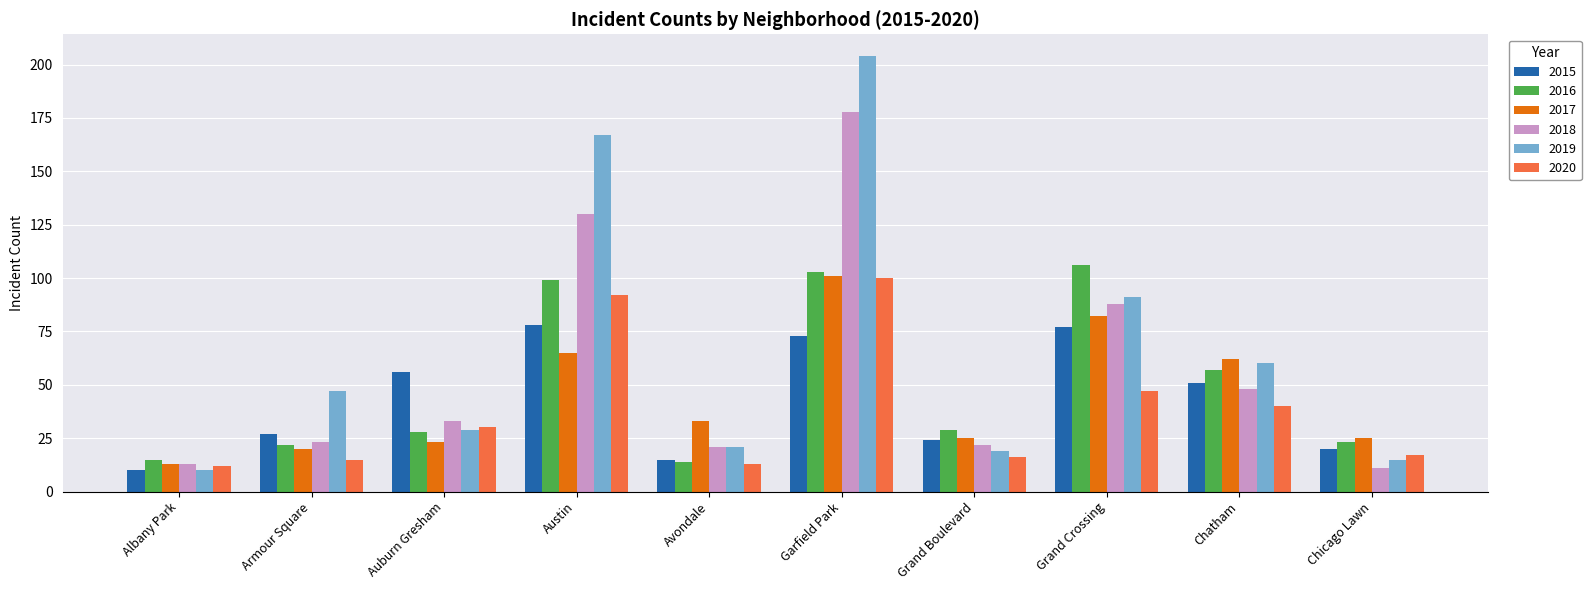

How many categories are shown in the chart?

10